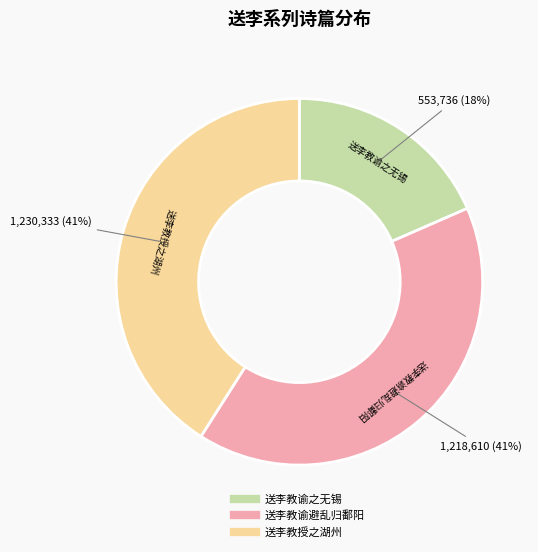

Which slice is the smallest?

送李教谕之无锡